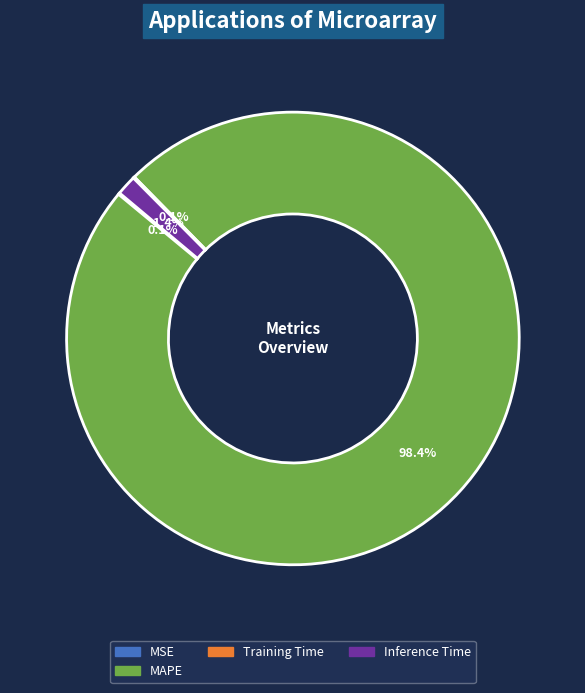

Does MAPE account for over 50% of the chart?

Yes